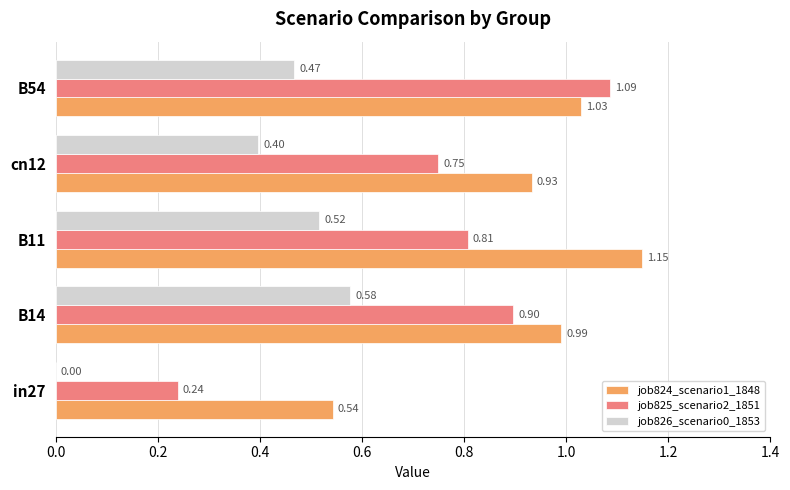

Is the value of job826_scenario0_1853 at in27 greater than the value of job825_scenario2_1851 at cn12?

No